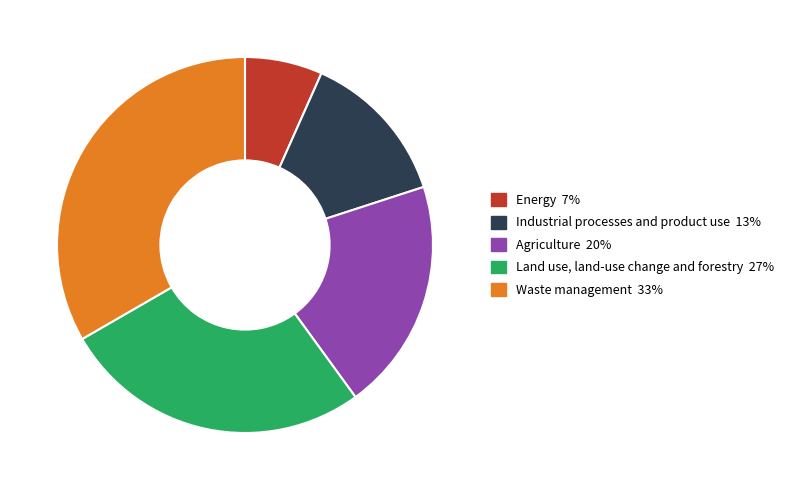

Which category has the biggest portion of the pie?

Waste management